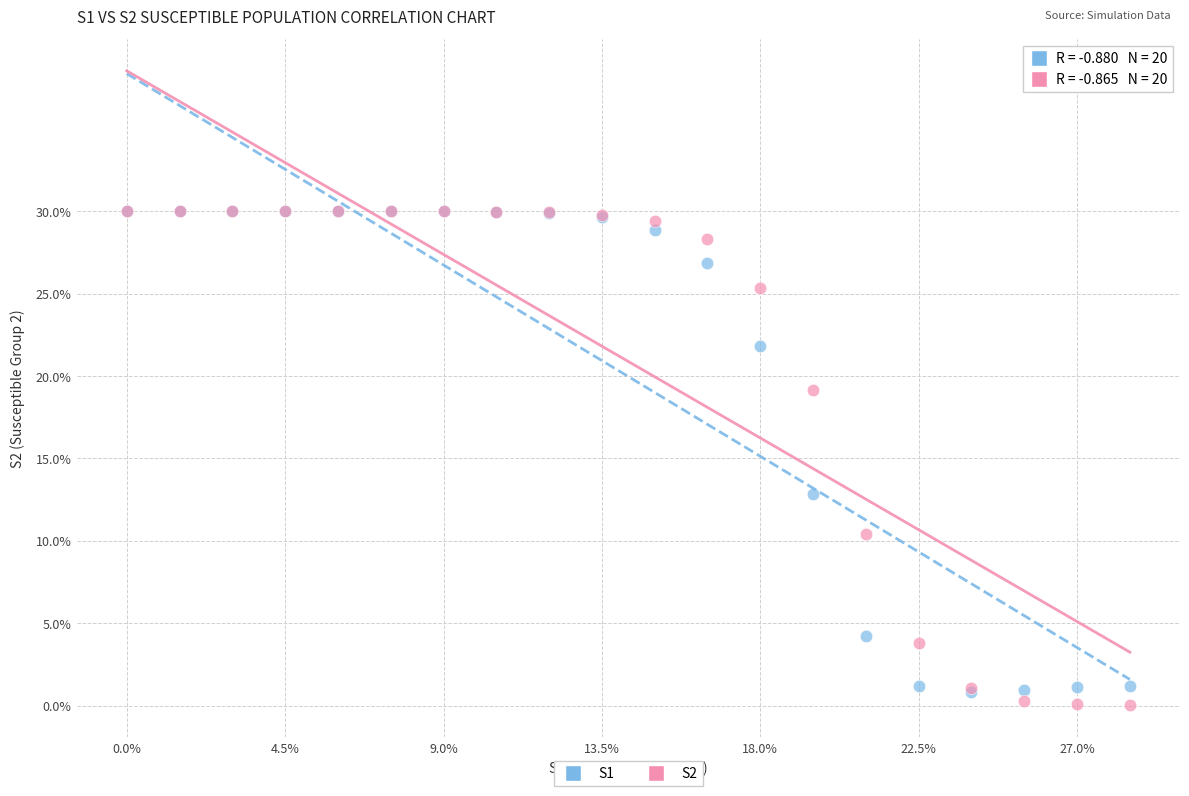

Across all series, what Y value is closest to 15?

12.9